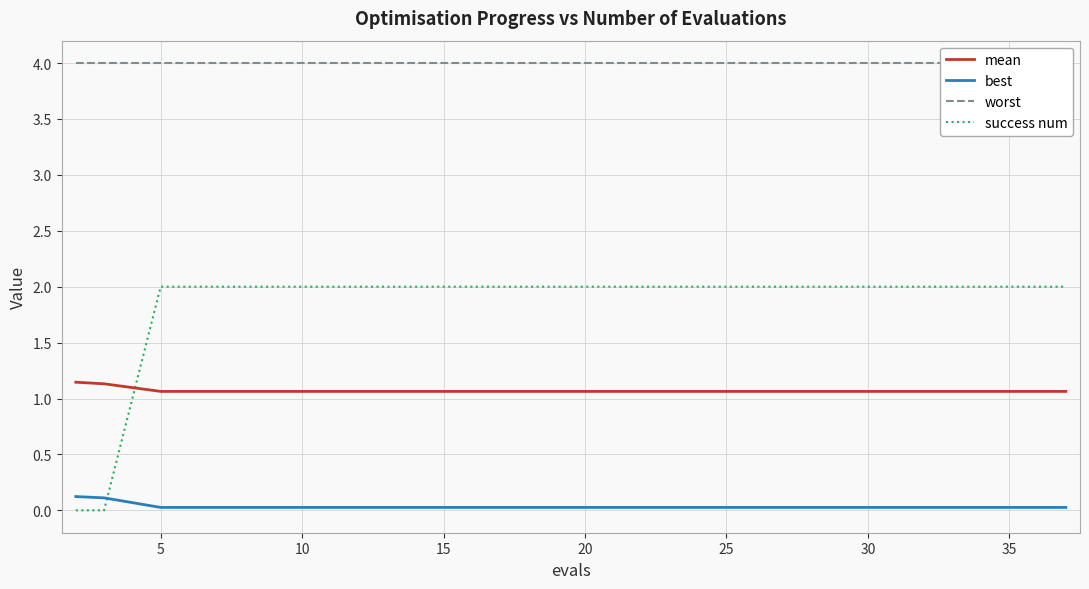

True or false: success num has more than 1 interior local peaks.

False